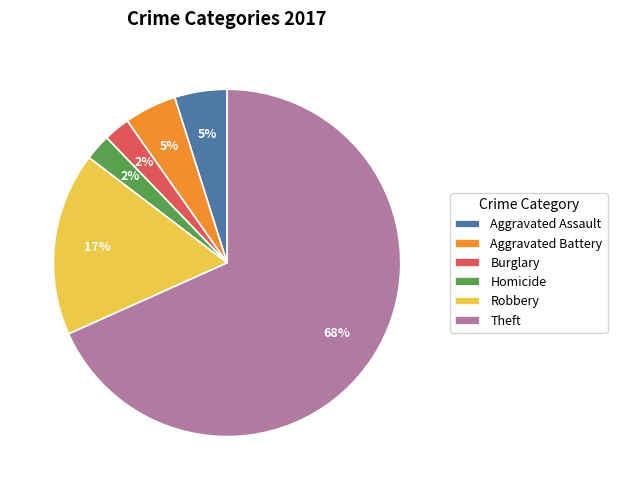

How many slices are in this pie chart?

6